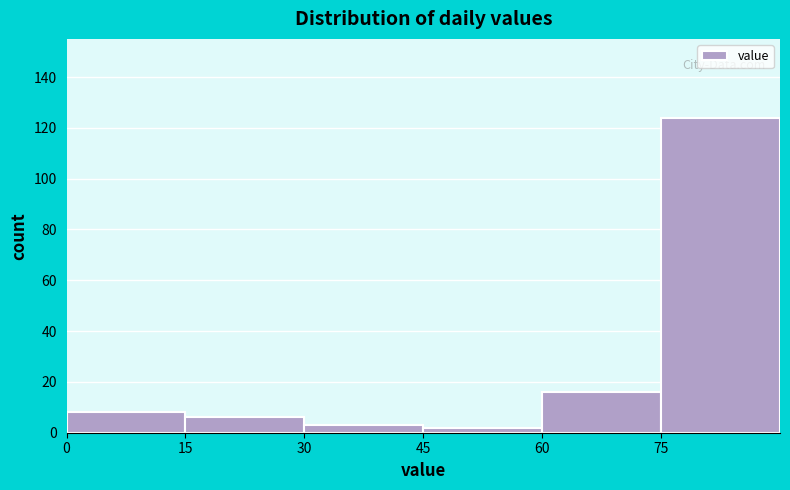

How tall is the bar that spans 45 to 60 on the x-axis? Neither the bar edges nor the heights are printed on the chart, so give them approximately, as read against the axes.

2